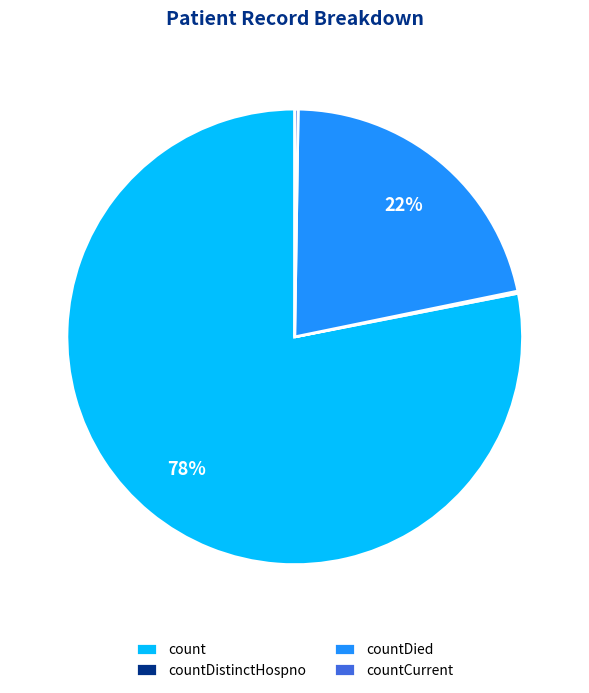

Which category has the biggest portion of the pie?

count